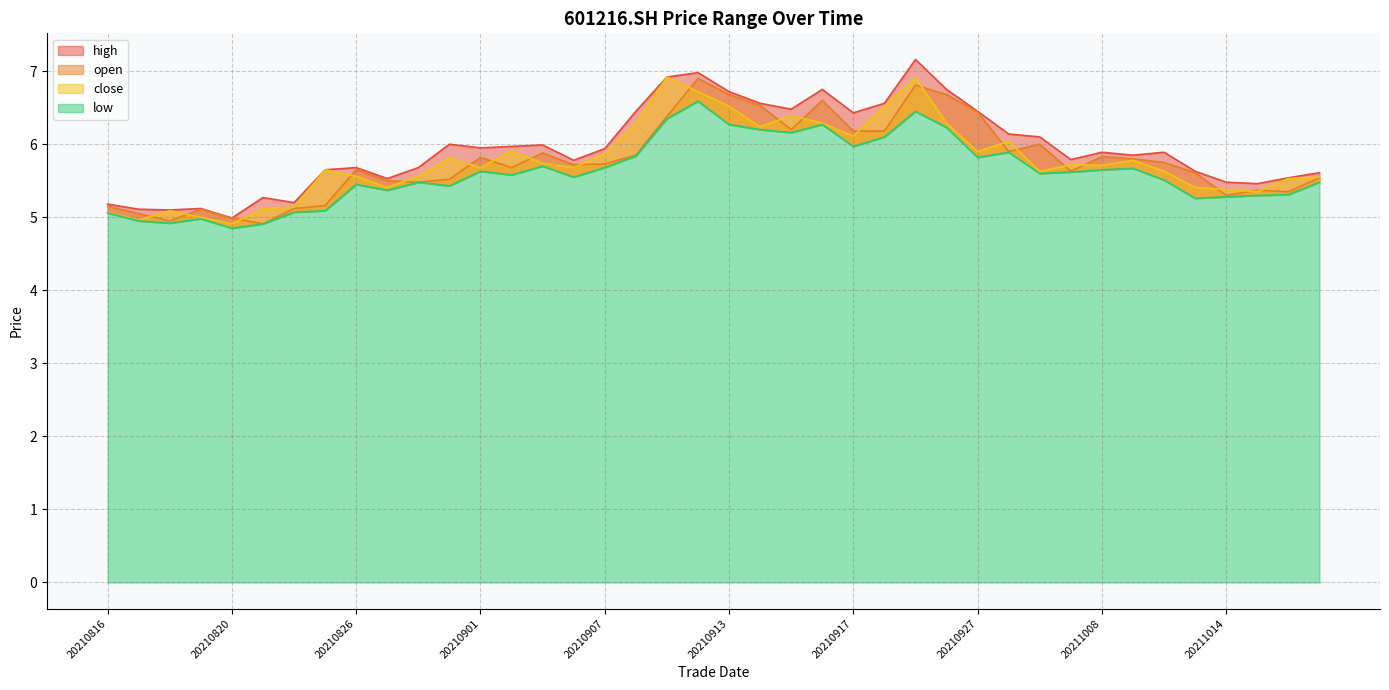

Does the chart display data point markers on the line(s)?

No